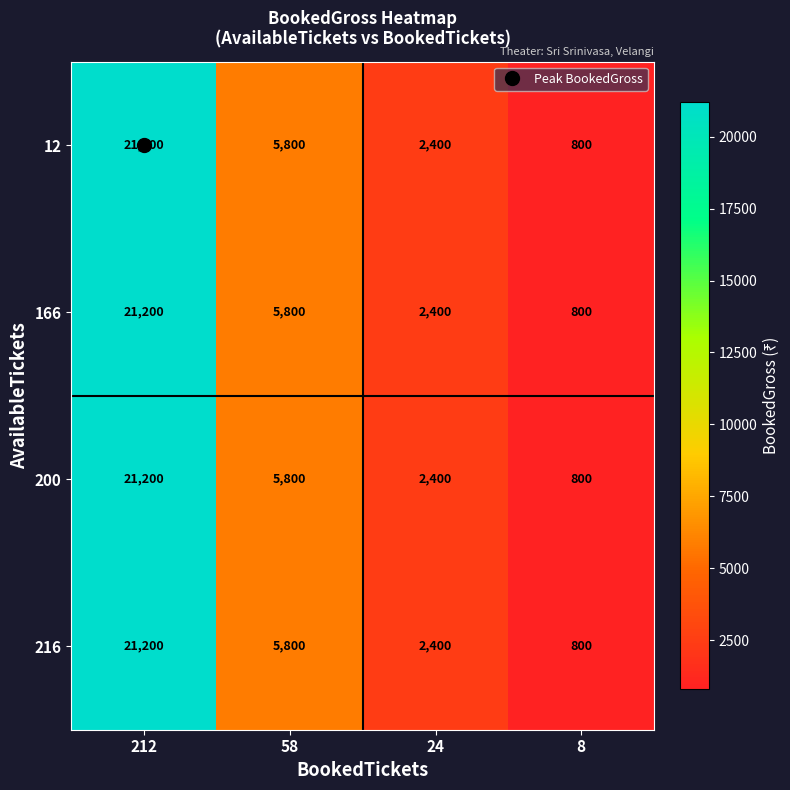

List the labels in order of 12 value, smallest first.

8, 24, 58, 212